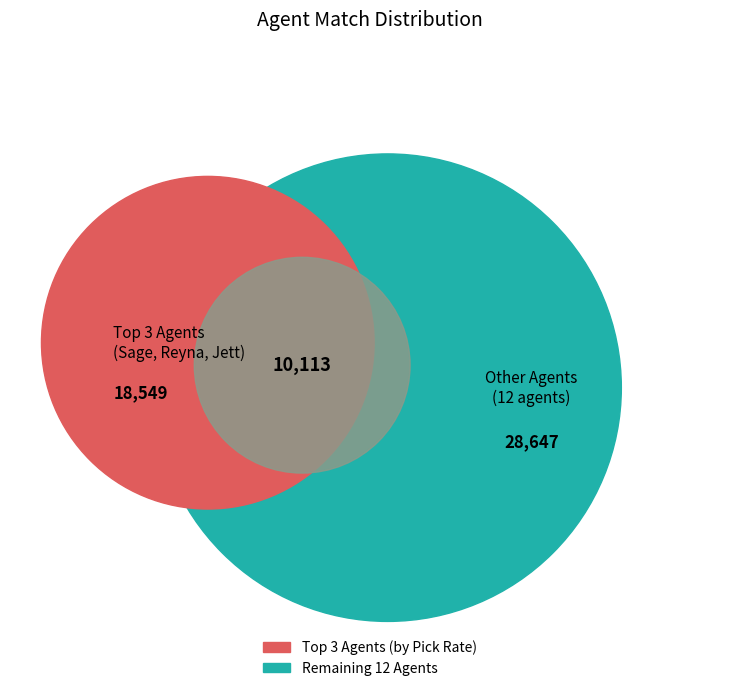

The Phoenix slice represents 1% of the pie. True or false?

False